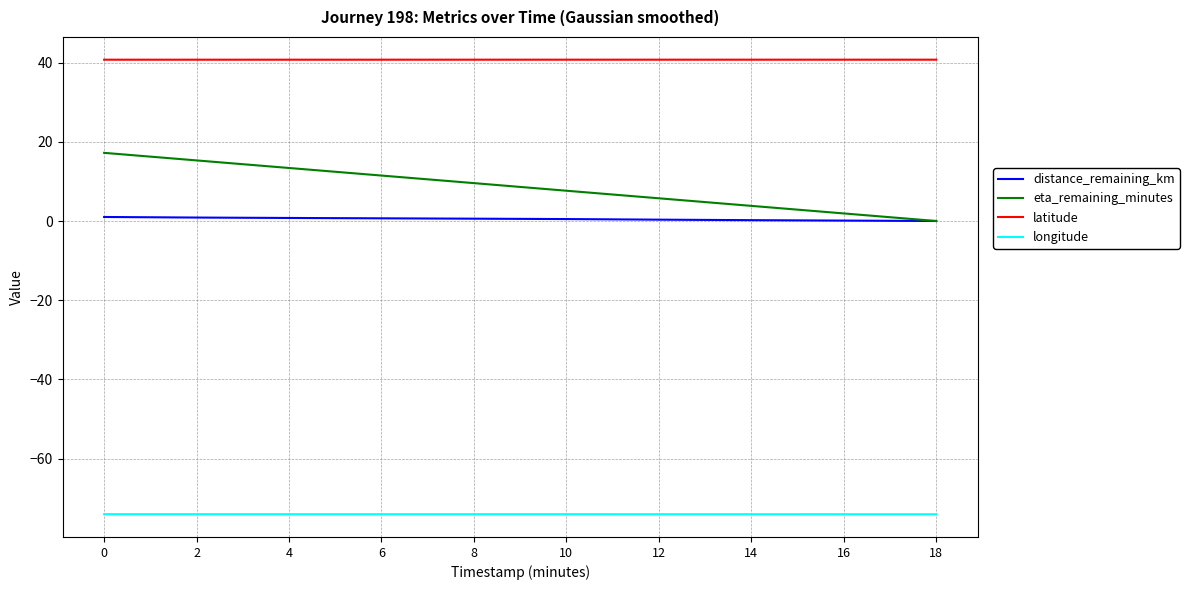

Rank the series by their maximum value, from lowest to highest.

longitude, distance_remaining_km, eta_remaining_minutes, latitude